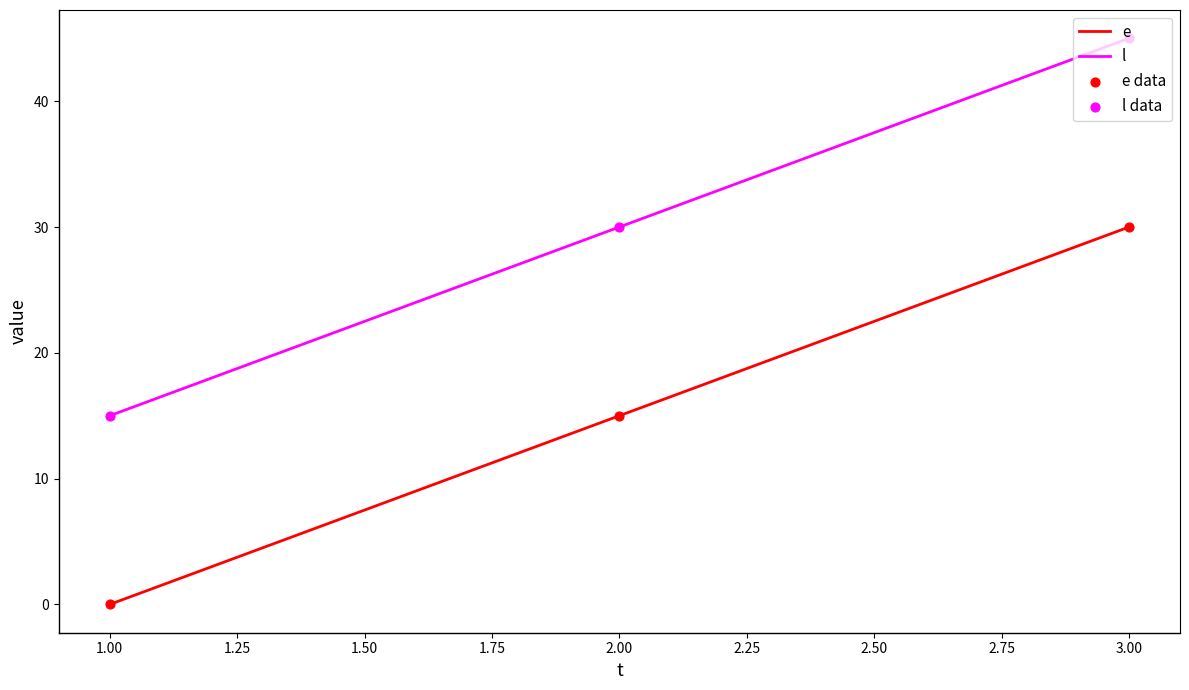

Which series has the largest total across all categories?

l